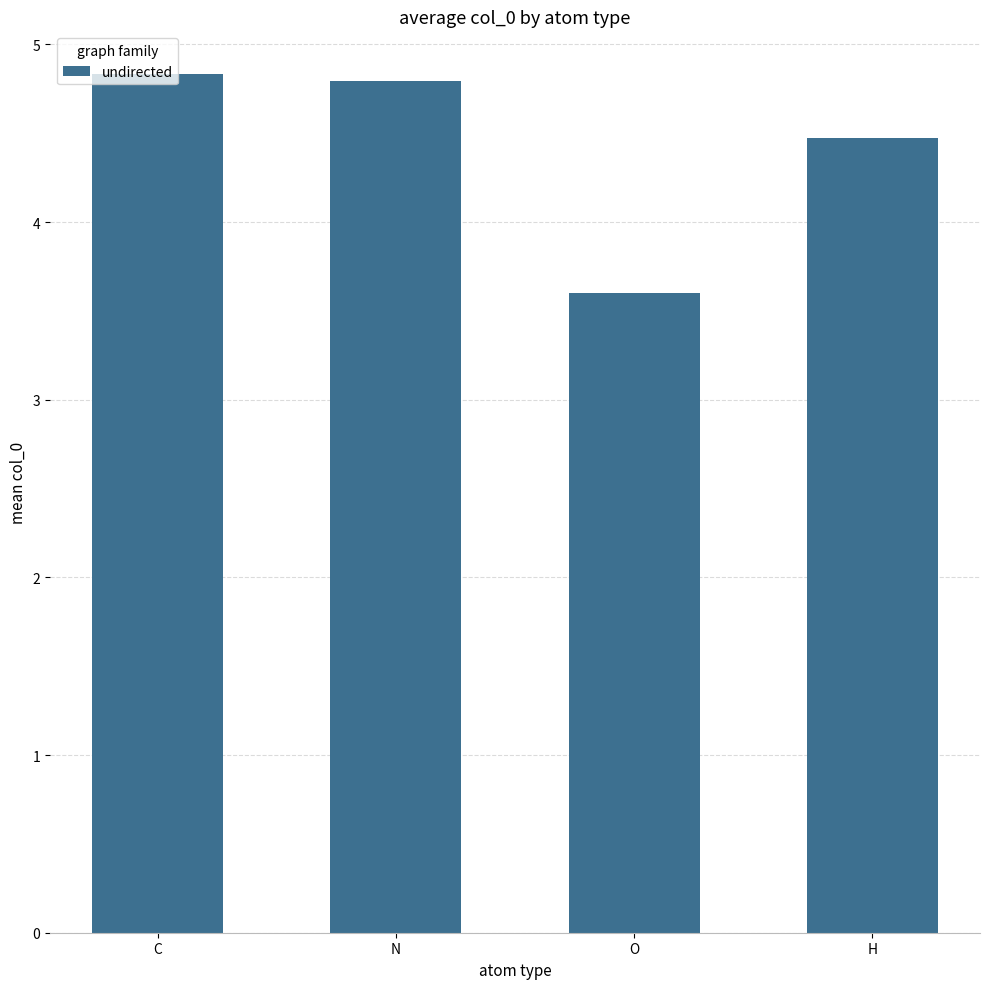

What position from the right is O?

2